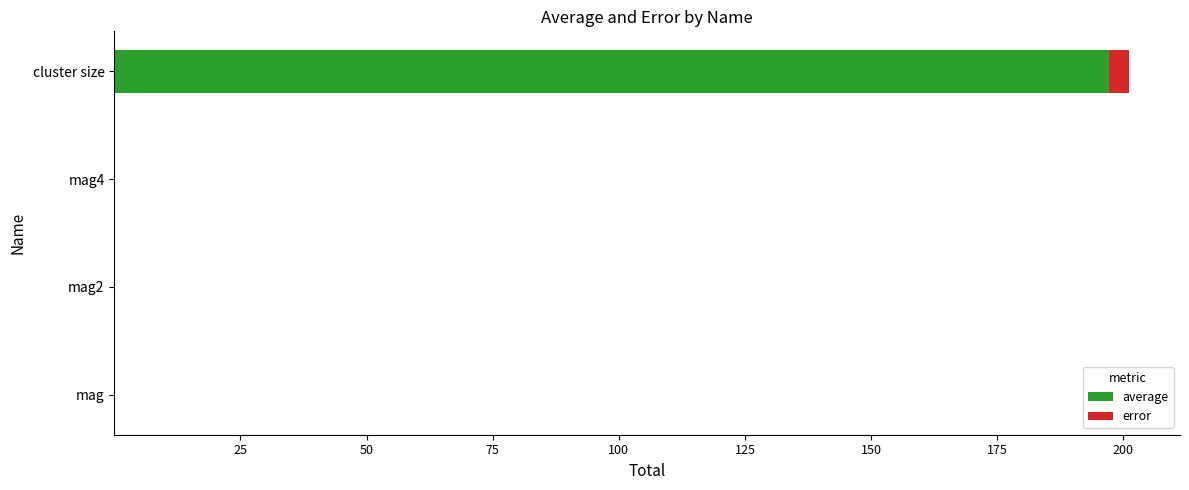

At which category is the sum across all series the highest?

cluster size